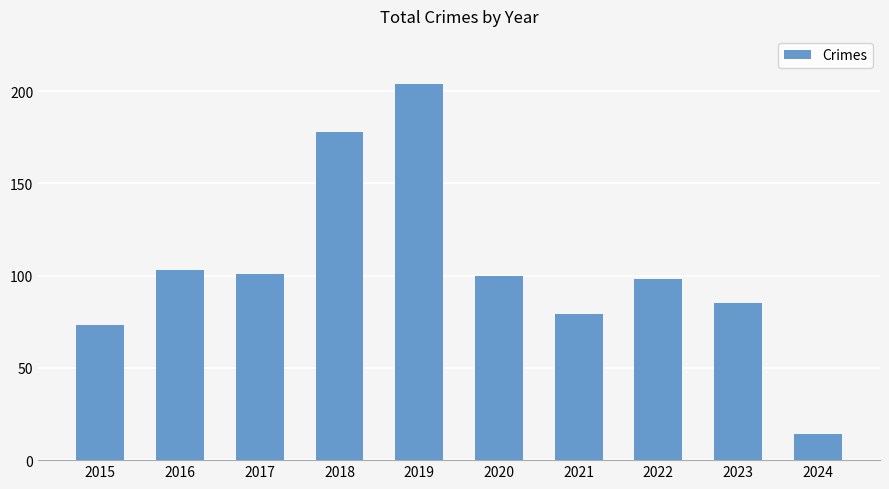

Between 2017 and 2015, which is larger?

2017